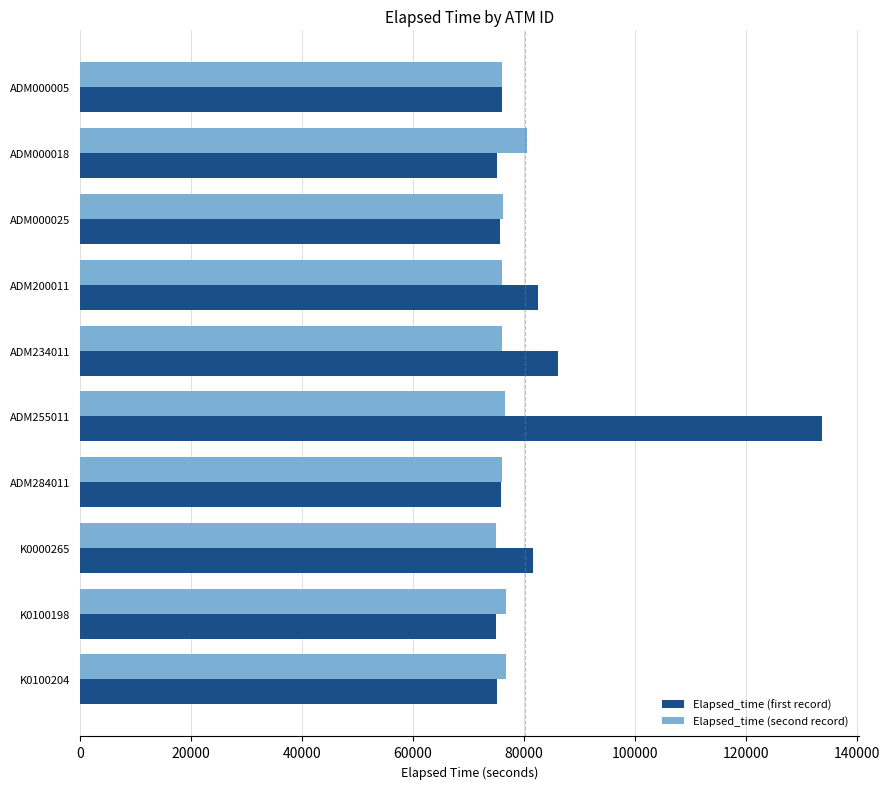

What is the sum of all Elapsed_time (first record) values?

836938